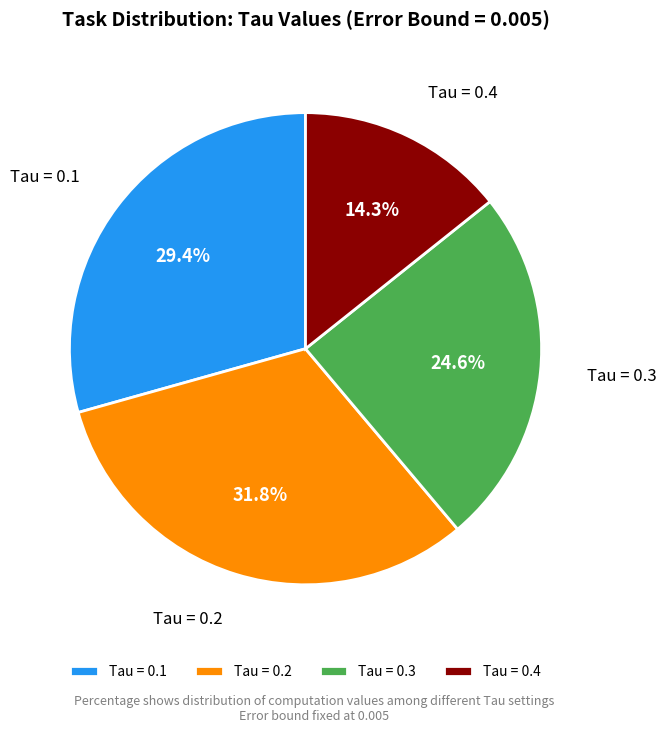

Which has a higher value, Tau = 0.4 or Tau = 0.3?

Tau = 0.3